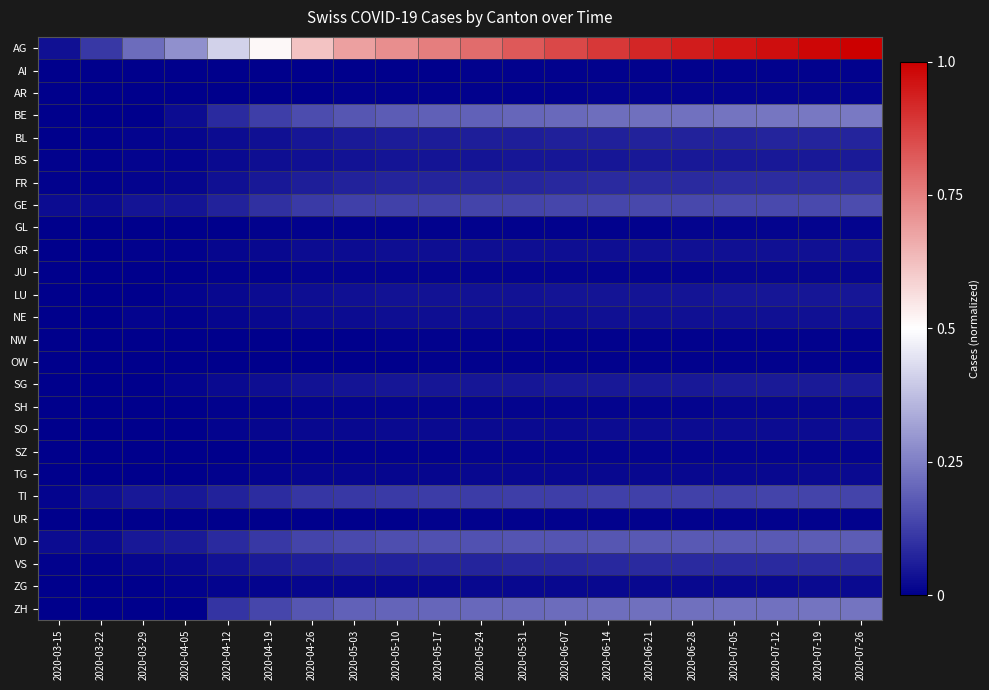

Reading left to right, what are all the values shown in this chart?

AG: 2020-03-15=0.0	2020-03-22=0.1	2020-03-29=0.2	2020-04-05=0.3	2020-04-12=0.4	2020-04-19=0.5	2020-04-26=0.6	2020-05-03=0.7	2020-05-10=0.7	2020-05-17=0.8	2020-05-24=0.8	2020-05-31=0.8	2020-06-07=0.9	2020-06-14=0.9	2020-06-21=0.9	2020-06-28=0.9	2020-07-05=1.0	2020-07-12=1.0	2020-07-19=1.0	2020-07-26=1.0
AI: 2020-03-15=0.0	2020-03-22=0.0	2020-03-29=0.0	2020-04-05=0.0	2020-04-12=0.0	2020-04-19=0.0	2020-04-26=0.0	2020-05-03=0.0	2020-05-10=0.0	2020-05-17=0.0	2020-05-24=0.0	2020-05-31=0.0	2020-06-07=0.0	2020-06-14=0.0	2020-06-21=0.0	2020-06-28=0.0	2020-07-05=0.0	2020-07-12=0.0	2020-07-19=0.0	2020-07-26=0.0
AR: 2020-03-15=0.0	2020-03-22=0.0	2020-03-29=0.0	2020-04-05=0.0	2020-04-12=0.0	2020-04-19=0.0	2020-04-26=0.0	2020-05-03=0.0	2020-05-10=0.0	2020-05-17=0.0	2020-05-24=0.0	2020-05-31=0.0	2020-06-07=0.0	2020-06-14=0.0	2020-06-21=0.0	2020-06-28=0.0	2020-07-05=0.0	2020-07-12=0.0	2020-07-19=0.0	2020-07-26=0.0
BE: 2020-03-15=0.0	2020-03-22=0.0	2020-03-29=0.0	2020-04-05=0.0	2020-04-12=0.1	2020-04-19=0.1	2020-04-26=0.2	2020-05-03=0.2	2020-05-10=0.2	2020-05-17=0.2	2020-05-24=0.2	2020-05-31=0.2	2020-06-07=0.2	2020-06-14=0.2	2020-06-21=0.2	2020-06-28=0.2	2020-07-05=0.2	2020-07-12=0.2	2020-07-19=0.2	2020-07-26=0.2
BL: 2020-03-15=0.0	2020-03-22=0.0	2020-03-29=0.0	2020-04-05=0.0	2020-04-12=0.0	2020-04-19=0.0	2020-04-26=0.0	2020-05-03=0.1	2020-05-10=0.1	2020-05-17=0.1	2020-05-24=0.1	2020-05-31=0.1	2020-06-07=0.1	2020-06-14=0.1	2020-06-21=0.1	2020-06-28=0.1	2020-07-05=0.1	2020-07-12=0.1	2020-07-19=0.1	2020-07-26=0.1
BS: 2020-03-15=0.0	2020-03-22=0.0	2020-03-29=0.0	2020-04-05=0.0	2020-04-12=0.0	2020-04-19=0.0	2020-04-26=0.0	2020-05-03=0.0	2020-05-10=0.0	2020-05-17=0.0	2020-05-24=0.0	2020-05-31=0.0	2020-06-07=0.0	2020-06-14=0.0	2020-06-21=0.0	2020-06-28=0.0	2020-07-05=0.0	2020-07-12=0.1	2020-07-19=0.1	2020-07-26=0.1
FR: 2020-03-15=0.0	2020-03-22=0.0	2020-03-29=0.0	2020-04-05=0.0	2020-04-12=0.0	2020-04-19=0.0	2020-04-26=0.1	2020-05-03=0.1	2020-05-10=0.1	2020-05-17=0.1	2020-05-24=0.1	2020-05-31=0.1	2020-06-07=0.1	2020-06-14=0.1	2020-06-21=0.1	2020-06-28=0.1	2020-07-05=0.1	2020-07-12=0.1	2020-07-19=0.1	2020-07-26=0.1
GE: 2020-03-15=0.0	2020-03-22=0.0	2020-03-29=0.0	2020-04-05=0.0	2020-04-12=0.1	2020-04-19=0.1	2020-04-26=0.1	2020-05-03=0.1	2020-05-10=0.1	2020-05-17=0.1	2020-05-24=0.1	2020-05-31=0.1	2020-06-07=0.1	2020-06-14=0.1	2020-06-21=0.1	2020-06-28=0.1	2020-07-05=0.1	2020-07-12=0.1	2020-07-19=0.1	2020-07-26=0.1
GL: 2020-03-15=0.0	2020-03-22=0.0	2020-03-29=0.0	2020-04-05=0.0	2020-04-12=0.0	2020-04-19=0.0	2020-04-26=0.0	2020-05-03=0.0	2020-05-10=0.0	2020-05-17=0.0	2020-05-24=0.0	2020-05-31=0.0	2020-06-07=0.0	2020-06-14=0.0	2020-06-21=0.0	2020-06-28=0.0	2020-07-05=0.0	2020-07-12=0.0	2020-07-19=0.0	2020-07-26=0.0
GR: 2020-03-15=0.0	2020-03-22=0.0	2020-03-29=0.0	2020-04-05=0.0	2020-04-12=0.0	2020-04-19=0.0	2020-04-26=0.0	2020-05-03=0.0	2020-05-10=0.0	2020-05-17=0.0	2020-05-24=0.0	2020-05-31=0.0	2020-06-07=0.0	2020-06-14=0.0	2020-06-21=0.0	2020-06-28=0.0	2020-07-05=0.0	2020-07-12=0.0	2020-07-19=0.0	2020-07-26=0.0
JU: 2020-03-15=0.0	2020-03-22=0.0	2020-03-29=0.0	2020-04-05=0.0	2020-04-12=0.0	2020-04-19=0.0	2020-04-26=0.0	2020-05-03=0.0	2020-05-10=0.0	2020-05-17=0.0	2020-05-24=0.0	2020-05-31=0.0	2020-06-07=0.0	2020-06-14=0.0	2020-06-21=0.0	2020-06-28=0.0	2020-07-05=0.0	2020-07-12=0.0	2020-07-19=0.0	2020-07-26=0.0
LU: 2020-03-15=0.0	2020-03-22=0.0	2020-03-29=0.0	2020-04-05=0.0	2020-04-12=0.0	2020-04-19=0.0	2020-04-26=0.0	2020-05-03=0.0	2020-05-10=0.0	2020-05-17=0.0	2020-05-24=0.0	2020-05-31=0.0	2020-06-07=0.0	2020-06-14=0.0	2020-06-21=0.0	2020-06-28=0.0	2020-07-05=0.0	2020-07-12=0.0	2020-07-19=0.0	2020-07-26=0.0
NE: 2020-03-15=0.0	2020-03-22=0.0	2020-03-29=0.0	2020-04-05=0.0	2020-04-12=0.0	2020-04-19=0.0	2020-04-26=0.0	2020-05-03=0.0	2020-05-10=0.0	2020-05-17=0.0	2020-05-24=0.0	2020-05-31=0.0	2020-06-07=0.0	2020-06-14=0.0	2020-06-21=0.0	2020-06-28=0.0	2020-07-05=0.0	2020-07-12=0.0	2020-07-19=0.0	2020-07-26=0.0
NW: 2020-03-15=0.0	2020-03-22=0.0	2020-03-29=0.0	2020-04-05=0.0	2020-04-12=0.0	2020-04-19=0.0	2020-04-26=0.0	2020-05-03=0.0	2020-05-10=0.0	2020-05-17=0.0	2020-05-24=0.0	2020-05-31=0.0	2020-06-07=0.0	2020-06-14=0.0	2020-06-21=0.0	2020-06-28=0.0	2020-07-05=0.0	2020-07-12=0.0	2020-07-19=0.0	2020-07-26=0.0
OW: 2020-03-15=0.0	2020-03-22=0.0	2020-03-29=0.0	2020-04-05=0.0	2020-04-12=0.0	2020-04-19=0.0	2020-04-26=0.0	2020-05-03=0.0	2020-05-10=0.0	2020-05-17=0.0	2020-05-24=0.0	2020-05-31=0.0	2020-06-07=0.0	2020-06-14=0.0	2020-06-21=0.0	2020-06-28=0.0	2020-07-05=0.0	2020-07-12=0.0	2020-07-19=0.0	2020-07-26=0.0
SG: 2020-03-15=0.0	2020-03-22=0.0	2020-03-29=0.0	2020-04-05=0.0	2020-04-12=0.0	2020-04-19=0.0	2020-04-26=0.0	2020-05-03=0.0	2020-05-10=0.0	2020-05-17=0.0	2020-05-24=0.0	2020-05-31=0.0	2020-06-07=0.0	2020-06-14=0.0	2020-06-21=0.1	2020-06-28=0.1	2020-07-05=0.1	2020-07-12=0.1	2020-07-19=0.1	2020-07-26=0.1
SH: 2020-03-15=0.0	2020-03-22=0.0	2020-03-29=0.0	2020-04-05=0.0	2020-04-12=0.0	2020-04-19=0.0	2020-04-26=0.0	2020-05-03=0.0	2020-05-10=0.0	2020-05-17=0.0	2020-05-24=0.0	2020-05-31=0.0	2020-06-07=0.0	2020-06-14=0.0	2020-06-21=0.0	2020-06-28=0.0	2020-07-05=0.0	2020-07-12=0.0	2020-07-19=0.0	2020-07-26=0.0
SO: 2020-03-15=0.0	2020-03-22=0.0	2020-03-29=0.0	2020-04-05=0.0	2020-04-12=0.0	2020-04-19=0.0	2020-04-26=0.0	2020-05-03=0.0	2020-05-10=0.0	2020-05-17=0.0	2020-05-24=0.0	2020-05-31=0.0	2020-06-07=0.0	2020-06-14=0.0	2020-06-21=0.0	2020-06-28=0.0	2020-07-05=0.0	2020-07-12=0.0	2020-07-19=0.0	2020-07-26=0.0
SZ: 2020-03-15=0.0	2020-03-22=0.0	2020-03-29=0.0	2020-04-05=0.0	2020-04-12=0.0	2020-04-19=0.0	2020-04-26=0.0	2020-05-03=0.0	2020-05-10=0.0	2020-05-17=0.0	2020-05-24=0.0	2020-05-31=0.0	2020-06-07=0.0	2020-06-14=0.0	2020-06-21=0.0	2020-06-28=0.0	2020-07-05=0.0	2020-07-12=0.0	2020-07-19=0.0	2020-07-26=0.0
TG: 2020-03-15=0.0	2020-03-22=0.0	2020-03-29=0.0	2020-04-05=0.0	2020-04-12=0.0	2020-04-19=0.0	2020-04-26=0.0	2020-05-03=0.0	2020-05-10=0.0	2020-05-17=0.0	2020-05-24=0.0	2020-05-31=0.0	2020-06-07=0.0	2020-06-14=0.0	2020-06-21=0.0	2020-06-28=0.0	2020-07-05=0.0	2020-07-12=0.0	2020-07-19=0.0	2020-07-26=0.0
TI: 2020-03-15=0.0	2020-03-22=0.0	2020-03-29=0.0	2020-04-05=0.0	2020-04-12=0.1	2020-04-19=0.1	2020-04-26=0.1	2020-05-03=0.1	2020-05-10=0.1	2020-05-17=0.1	2020-05-24=0.1	2020-05-31=0.1	2020-06-07=0.1	2020-06-14=0.1	2020-06-21=0.1	2020-06-28=0.1	2020-07-05=0.1	2020-07-12=0.1	2020-07-19=0.1	2020-07-26=0.1
UR: 2020-03-15=0.0	2020-03-22=0.0	2020-03-29=0.0	2020-04-05=0.0	2020-04-12=0.0	2020-04-19=0.0	2020-04-26=0.0	2020-05-03=0.0	2020-05-10=0.0	2020-05-17=0.0	2020-05-24=0.0	2020-05-31=0.0	2020-06-07=0.0	2020-06-14=0.0	2020-06-21=0.0	2020-06-28=0.0	2020-07-05=0.0	2020-07-12=0.0	2020-07-19=0.0	2020-07-26=0.0
VD: 2020-03-15=0.0	2020-03-22=0.0	2020-03-29=0.0	2020-04-05=0.1	2020-04-12=0.1	2020-04-19=0.1	2020-04-26=0.1	2020-05-03=0.1	2020-05-10=0.2	2020-05-17=0.2	2020-05-24=0.2	2020-05-31=0.2	2020-06-07=0.2	2020-06-14=0.2	2020-06-21=0.2	2020-06-28=0.2	2020-07-05=0.2	2020-07-12=0.2	2020-07-19=0.2	2020-07-26=0.2
VS: 2020-03-15=0.0	2020-03-22=0.0	2020-03-29=0.0	2020-04-05=0.0	2020-04-12=0.0	2020-04-19=0.1	2020-04-26=0.1	2020-05-03=0.1	2020-05-10=0.1	2020-05-17=0.1	2020-05-24=0.1	2020-05-31=0.1	2020-06-07=0.1	2020-06-14=0.1	2020-06-21=0.1	2020-06-28=0.1	2020-07-05=0.1	2020-07-12=0.1	2020-07-19=0.1	2020-07-26=0.1
ZG: 2020-03-15=0.0	2020-03-22=0.0	2020-03-29=0.0	2020-04-05=0.0	2020-04-12=0.0	2020-04-19=0.0	2020-04-26=0.0	2020-05-03=0.0	2020-05-10=0.0	2020-05-17=0.0	2020-05-24=0.0	2020-05-31=0.0	2020-06-07=0.0	2020-06-14=0.0	2020-06-21=0.0	2020-06-28=0.0	2020-07-05=0.0	2020-07-12=0.0	2020-07-19=0.0	2020-07-26=0.0
ZH: 2020-03-15=0.0	2020-03-22=0.0	2020-03-29=0.0	2020-04-05=0.0	2020-04-12=0.1	2020-04-19=0.1	2020-04-26=0.2	2020-05-03=0.2	2020-05-10=0.2	2020-05-17=0.2	2020-05-24=0.2	2020-05-31=0.2	2020-06-07=0.2	2020-06-14=0.2	2020-06-21=0.2	2020-06-28=0.2	2020-07-05=0.2	2020-07-12=0.2	2020-07-19=0.2	2020-07-26=0.2